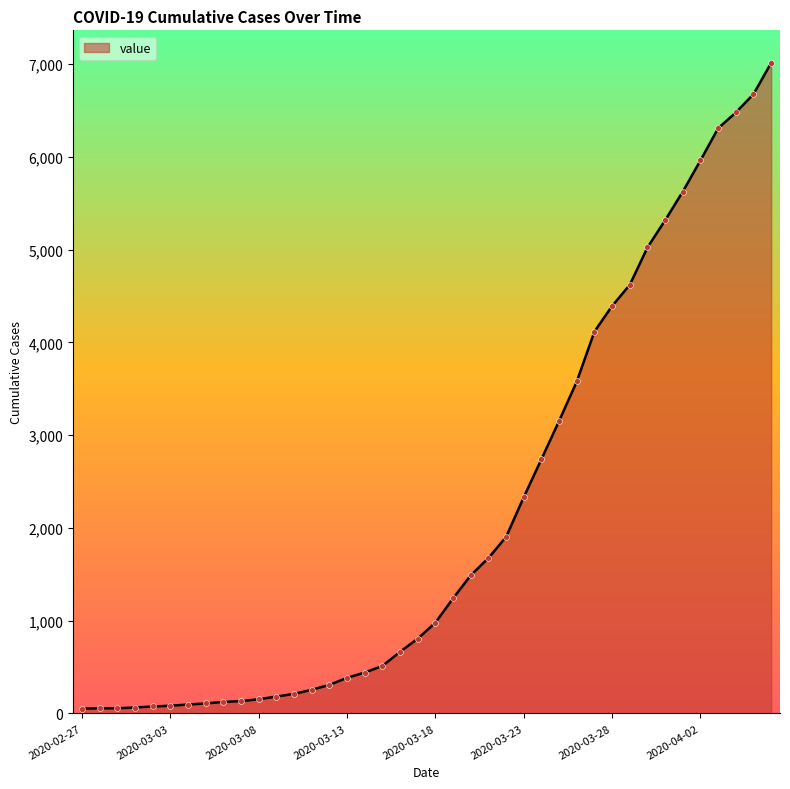

What is the difference between the maximum and minimum values?

6962